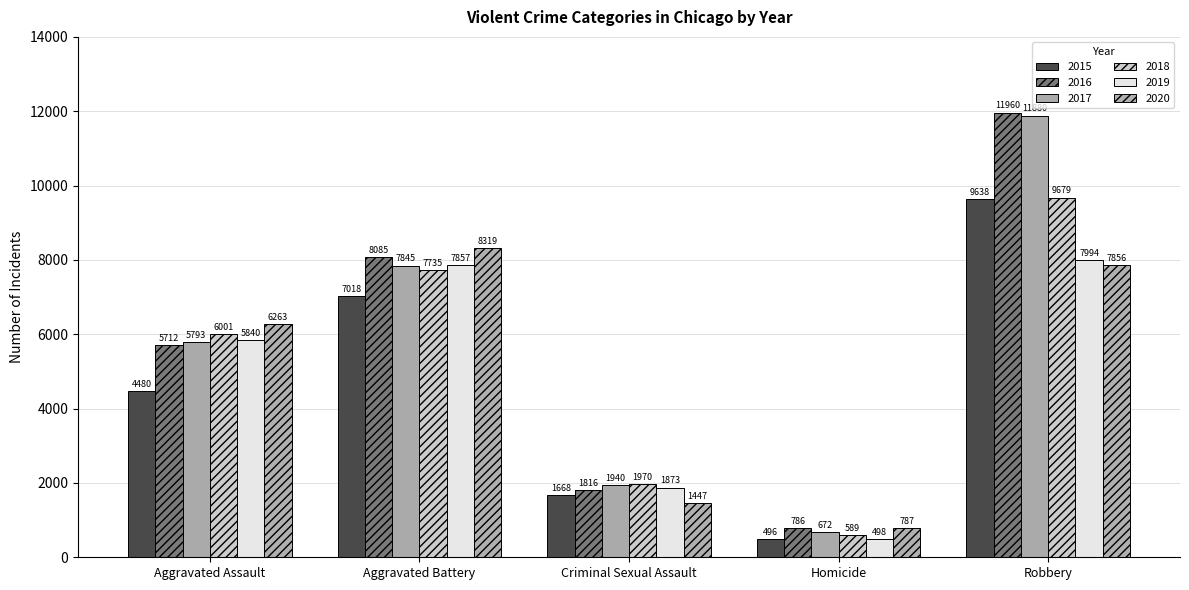

Where is 2020 nearest to the value 4553?

Aggravated Assault